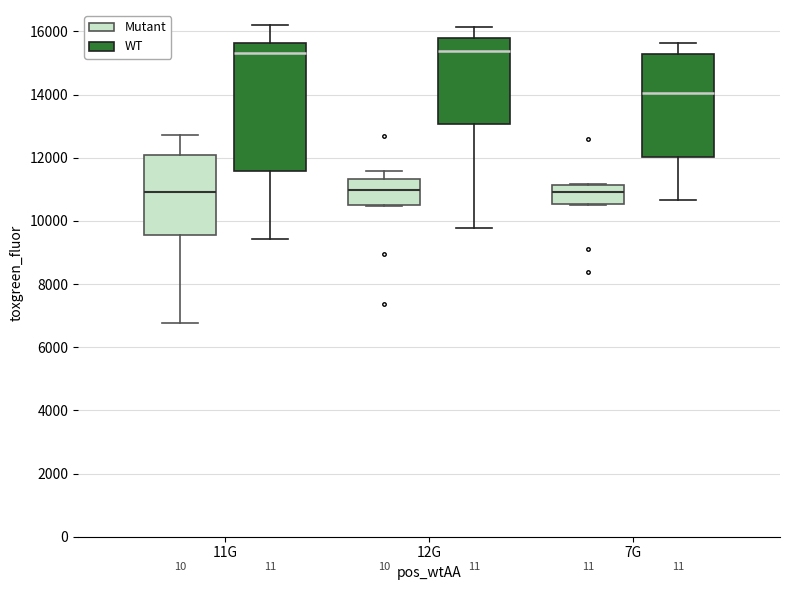

Reading left to right, transcribe this box plot: for each box, give where its median line is, the range the box spans, and where its two whiskers end, as read against the y-axis. The values are not printed on the chart, so give them approximately, as read against the axis.

11G (Mutant): median 11000, box 9600 to 12000, whiskers 6800 to 12800
11G (WT): median 15400, box 11600 to 15600, whiskers 9400 to 16200
12G (Mutant): median 11000, box 10400 to 11400, whiskers 10400 to 11600
12G (WT): median 15400, box 13000 to 15800, whiskers 9800 to 16200
7G (Mutant): median 11000, box 10600 to 11200, whiskers 10600 to 11200
7G (WT): median 14000, box 12000 to 15200, whiskers 10600 to 15600